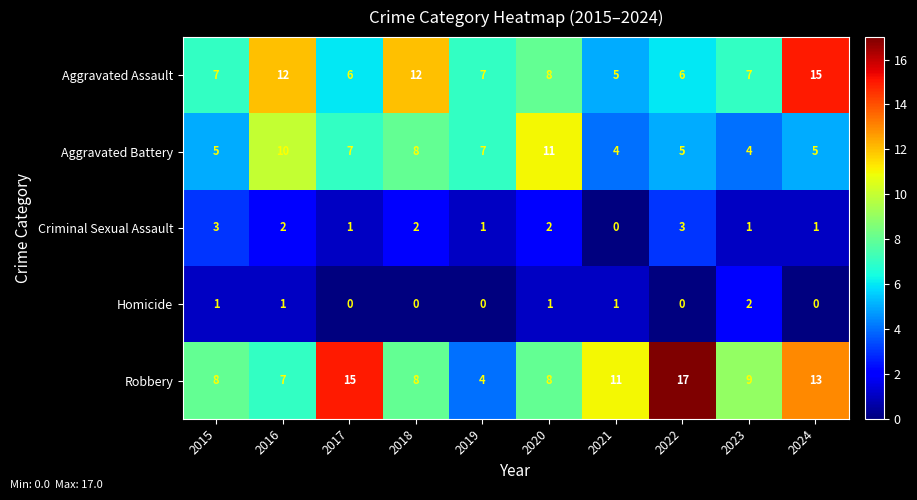

How many series are shown in this chart?

5